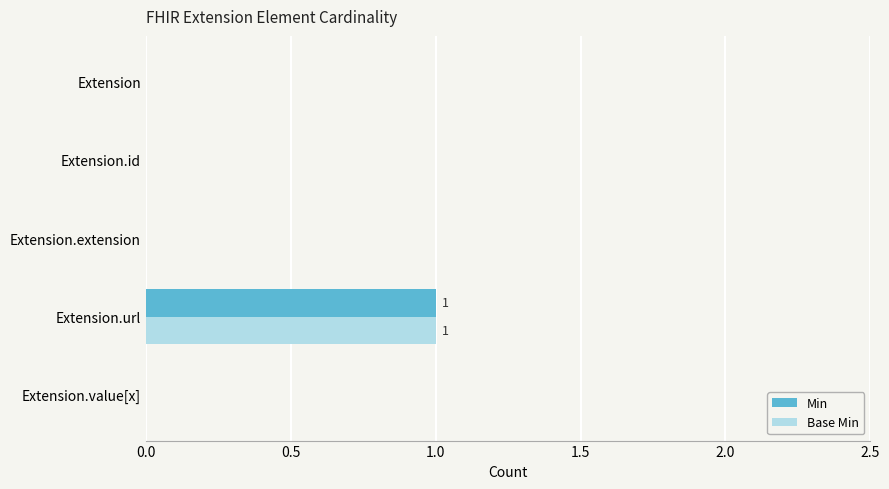

How many Min values are between 0 and 1?

5